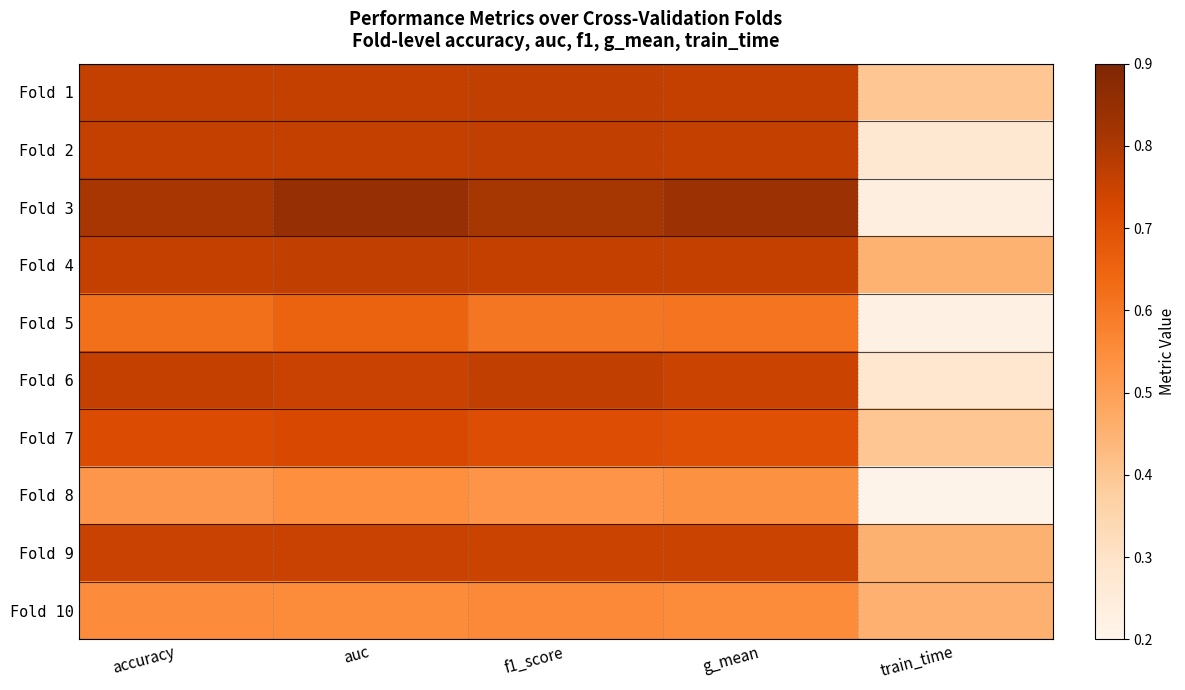

Reading left to right, transcribe all the data shown in this chart.

Fold 1: accuracy=0.8	auc=0.8	f1_score=0.8	g_mean=0.8	train_time=0.4
Fold 2: accuracy=0.8	auc=0.8	f1_score=0.8	g_mean=0.8	train_time=0.3
Fold 3: accuracy=0.8	auc=0.8	f1_score=0.8	g_mean=0.8	train_time=0.2
Fold 4: accuracy=0.8	auc=0.8	f1_score=0.8	g_mean=0.8	train_time=0.5
Fold 5: accuracy=0.6	auc=0.7	f1_score=0.6	g_mean=0.6	train_time=0.2
Fold 6: accuracy=0.8	auc=0.8	f1_score=0.8	g_mean=0.7	train_time=0.3
Fold 7: accuracy=0.7	auc=0.7	f1_score=0.7	g_mean=0.7	train_time=0.4
Fold 8: accuracy=0.5	auc=0.5	f1_score=0.5	g_mean=0.5	train_time=0.2
Fold 9: accuracy=0.8	auc=0.8	f1_score=0.7	g_mean=0.7	train_time=0.5
Fold 10: accuracy=0.6	auc=0.6	f1_score=0.6	g_mean=0.6	train_time=0.5